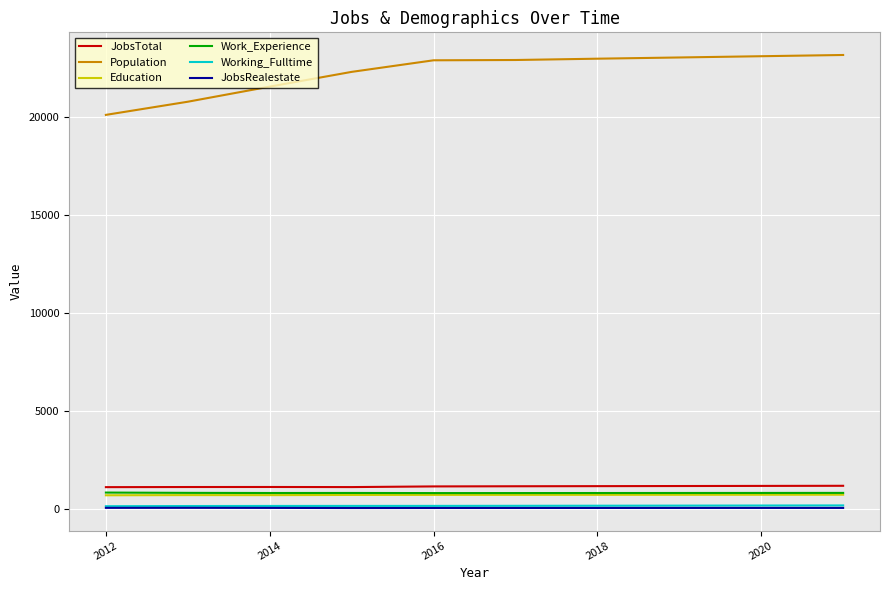

Which series has the widest spread of values?

Population